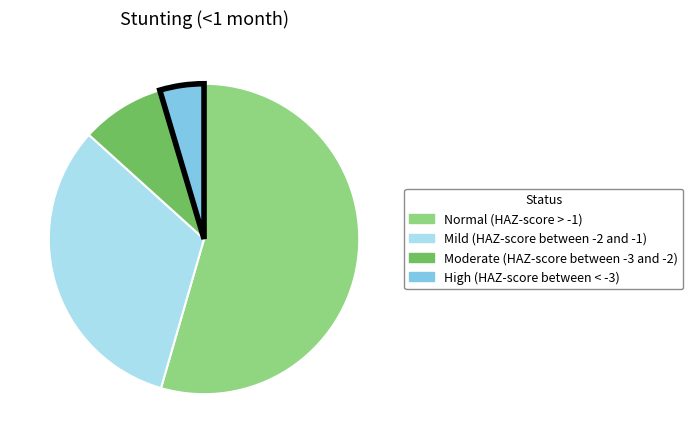

Does Normal (HAZ-score > -1) represent more than half of the total?

Yes